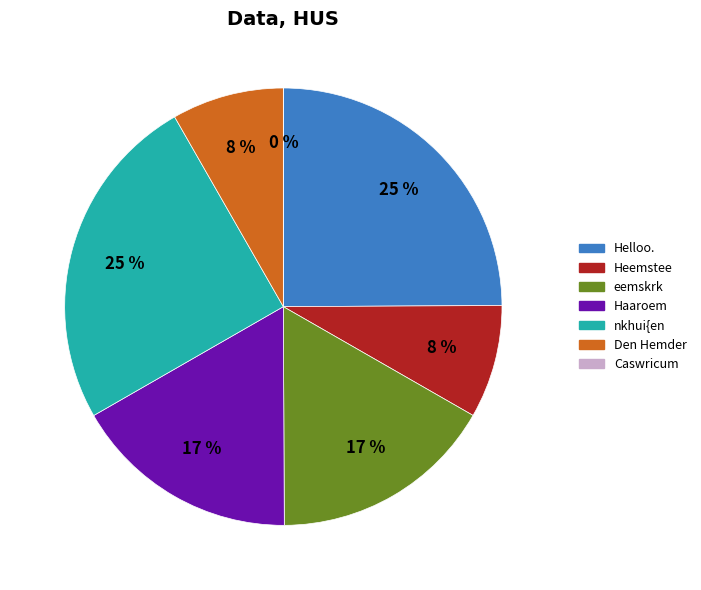

How many segments does this pie chart have?

7